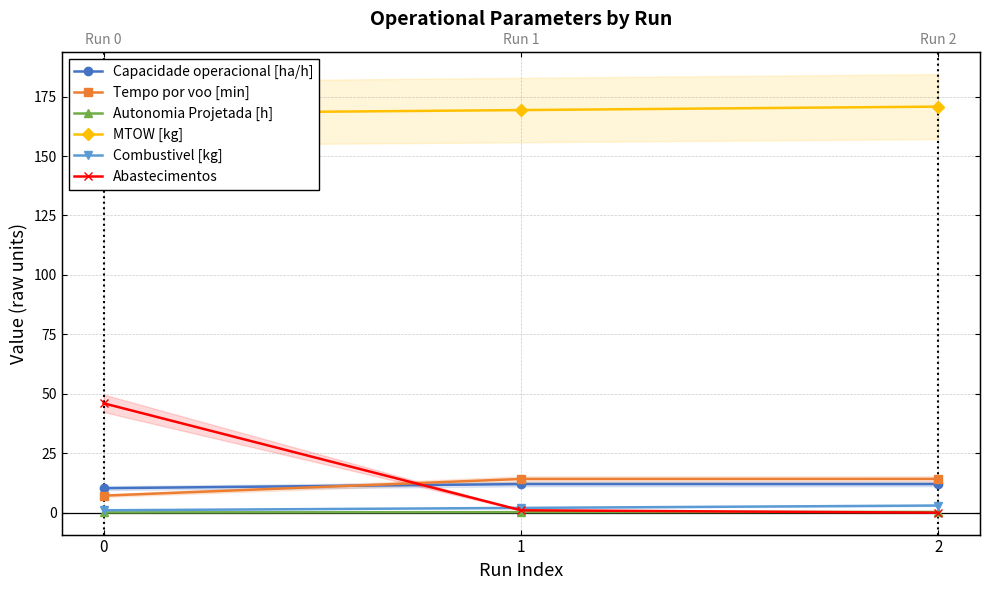

The value of Combustivel [kg] at 0 is 1.6. True or false?

False